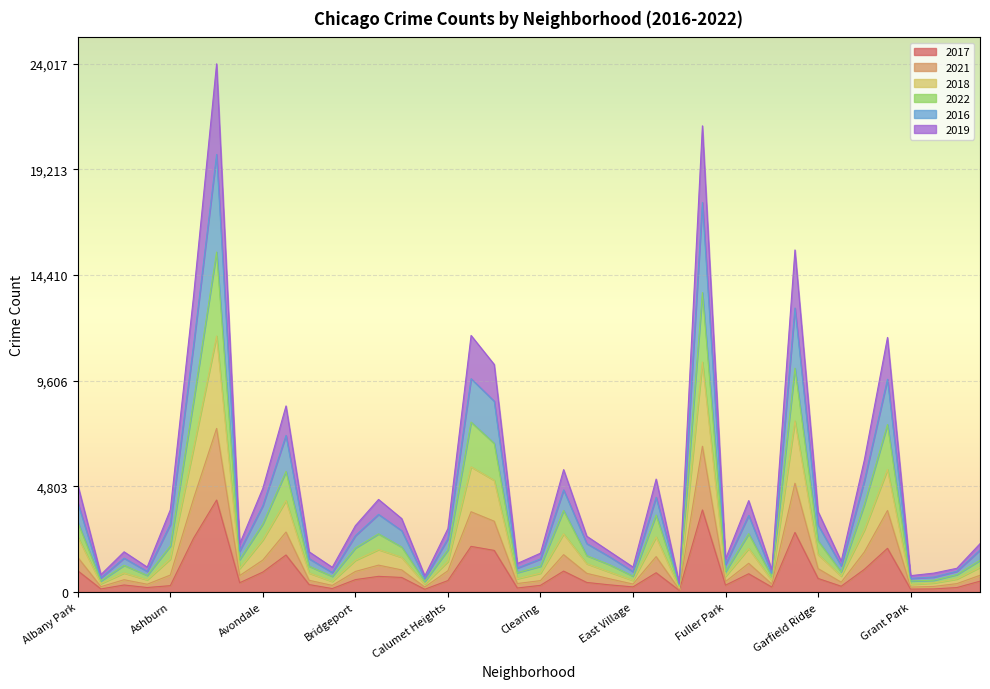

How many interior local valleys does the 2022 series have?

12